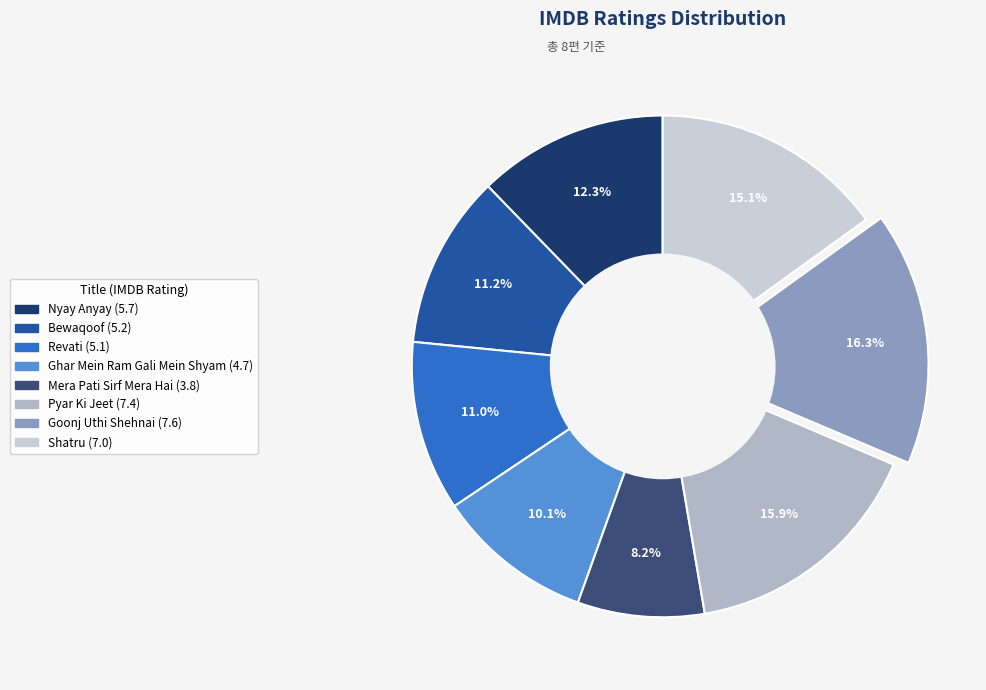

What is the smallest slice in the pie chart?

Mera Pati Sirf Mera Hai